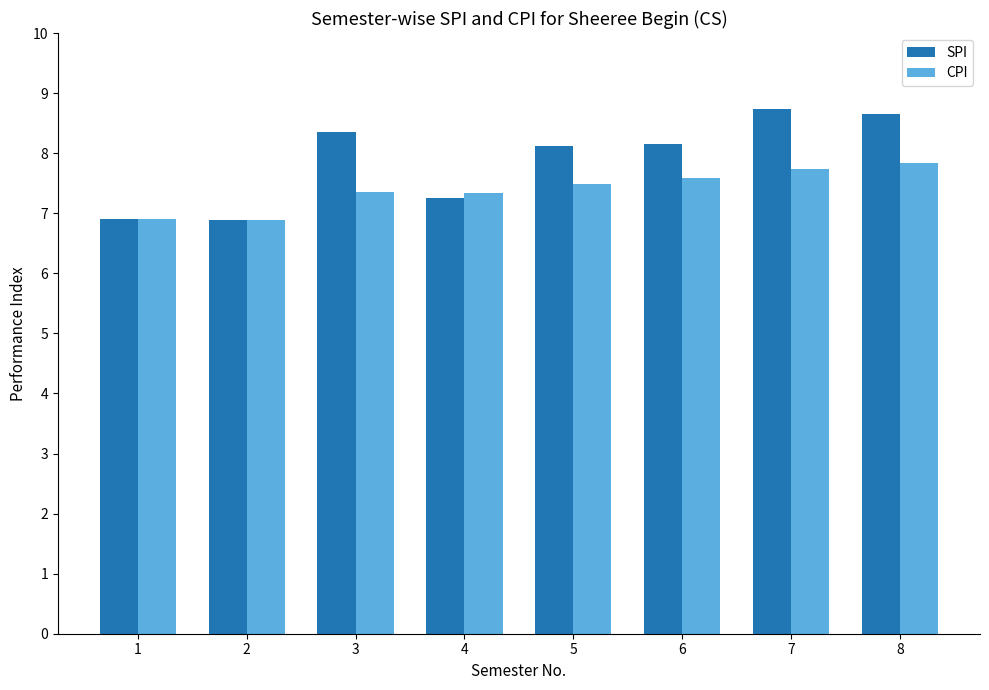

Rank the series by their maximum value, from lowest to highest.

CPI, SPI